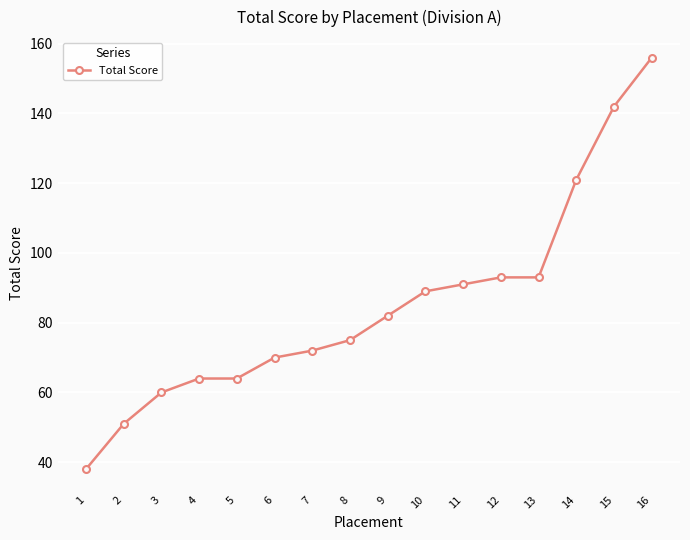

Which label corresponds to the smallest value in the chart?

1